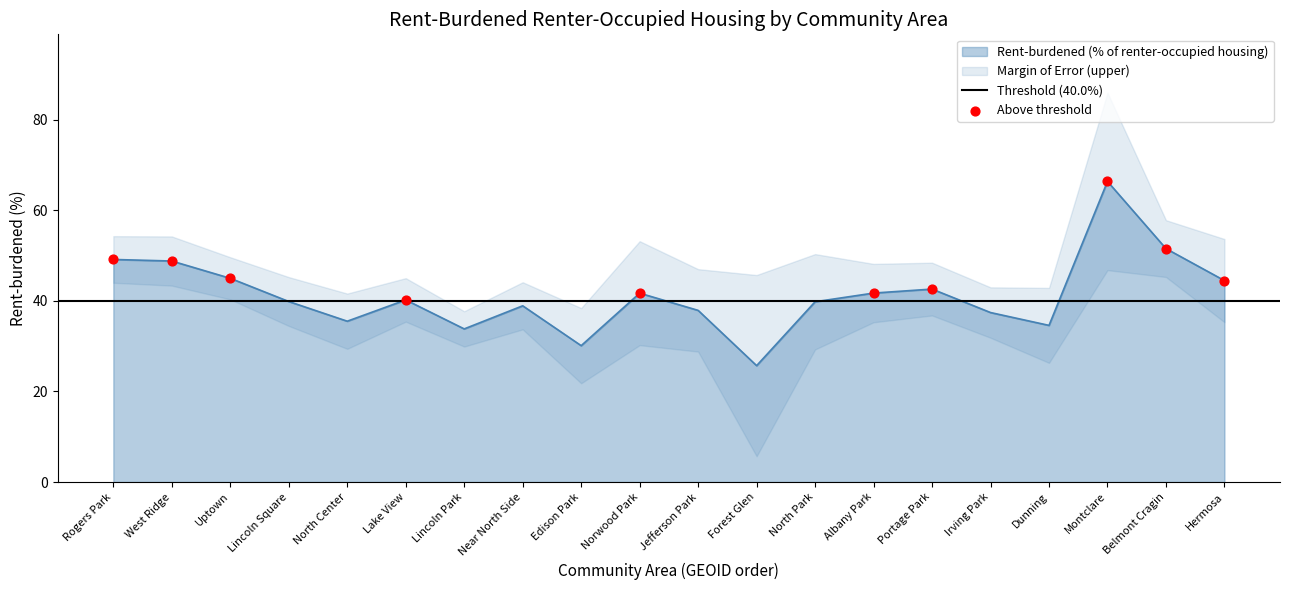

Between North Park and Dunning, which is larger?

North Park